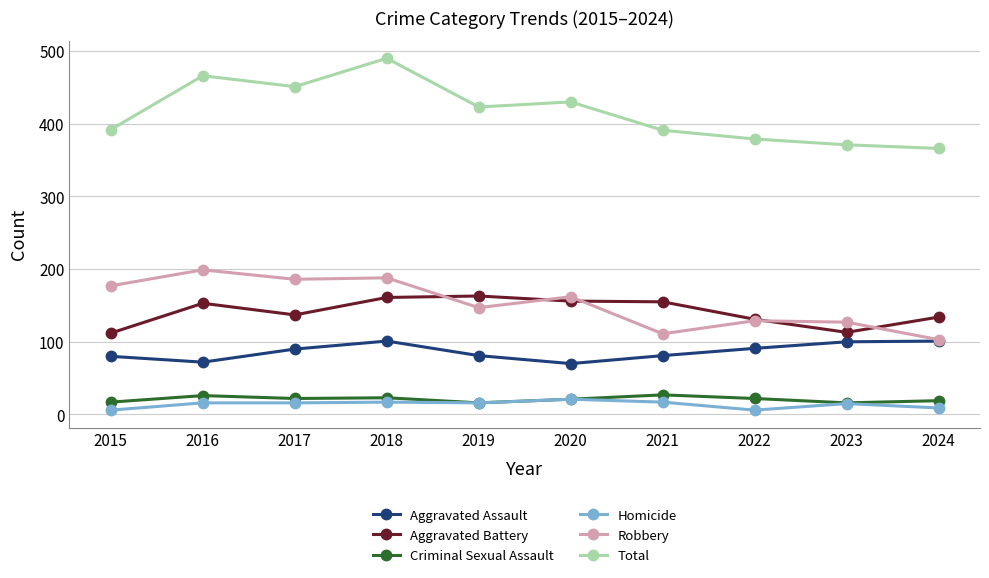

The value of Aggravated Assault at 2020 is 122. True or false?

False